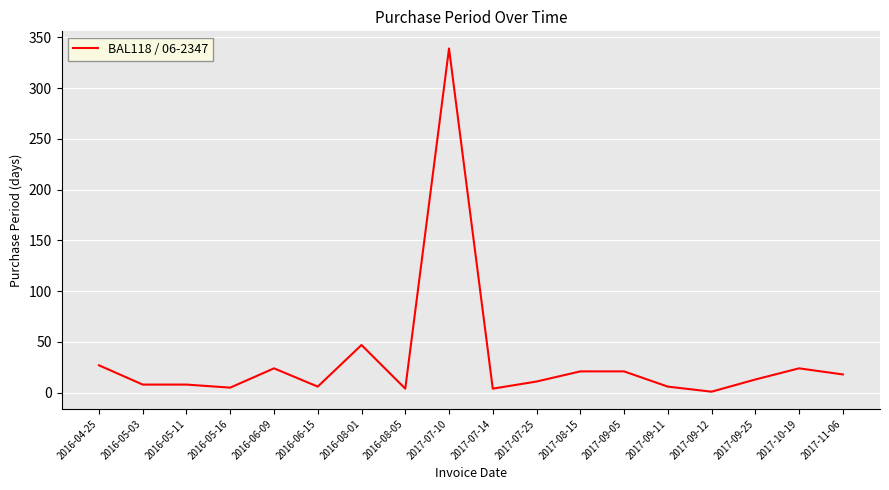

At which label does the data first exceed 13?

2016-04-25